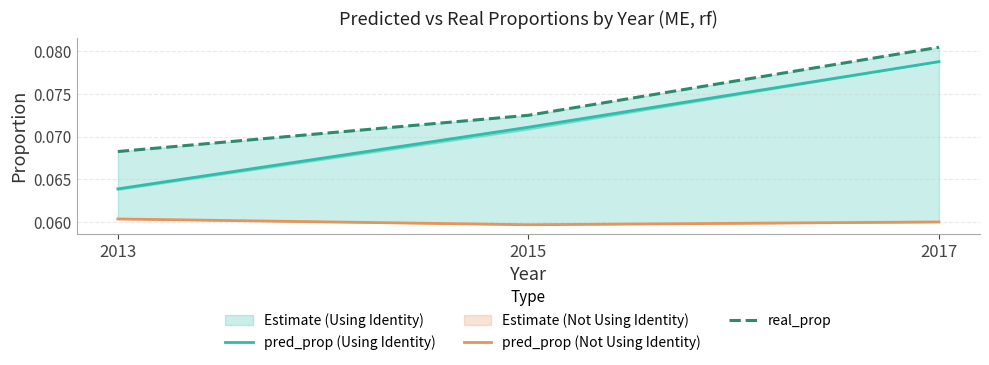

Rank the series at 2013 from highest to lowest value.

real_prop, pred_prop (Using Identity), pred_prop (Not Using Identity)